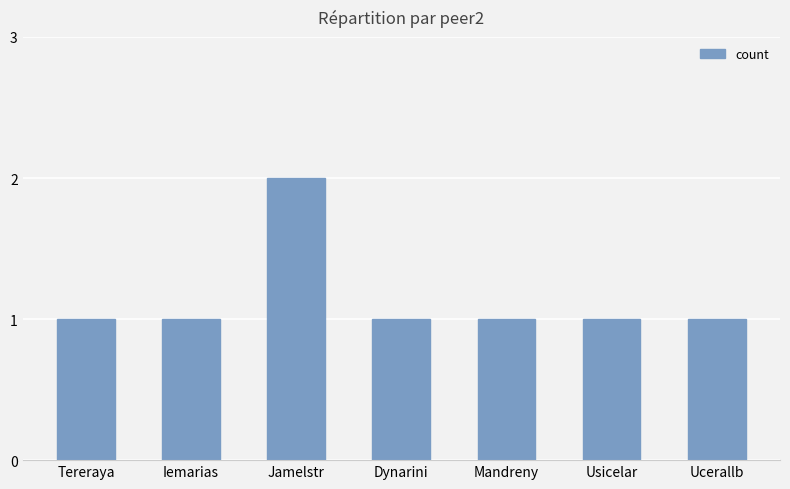

How many data points does each series have?

7